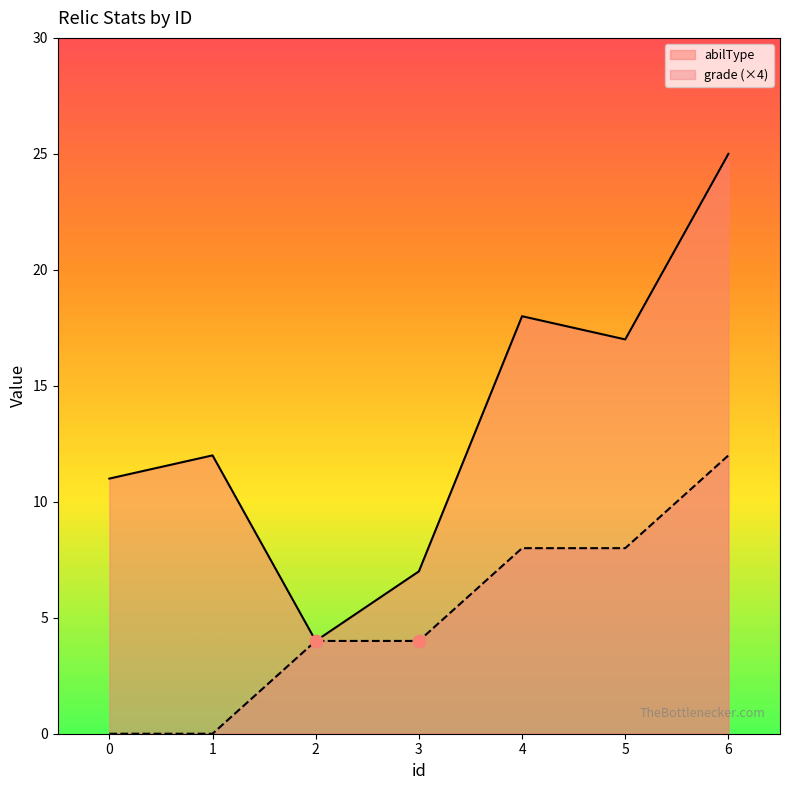

Which series reaches the minimum Y coordinate?

grade